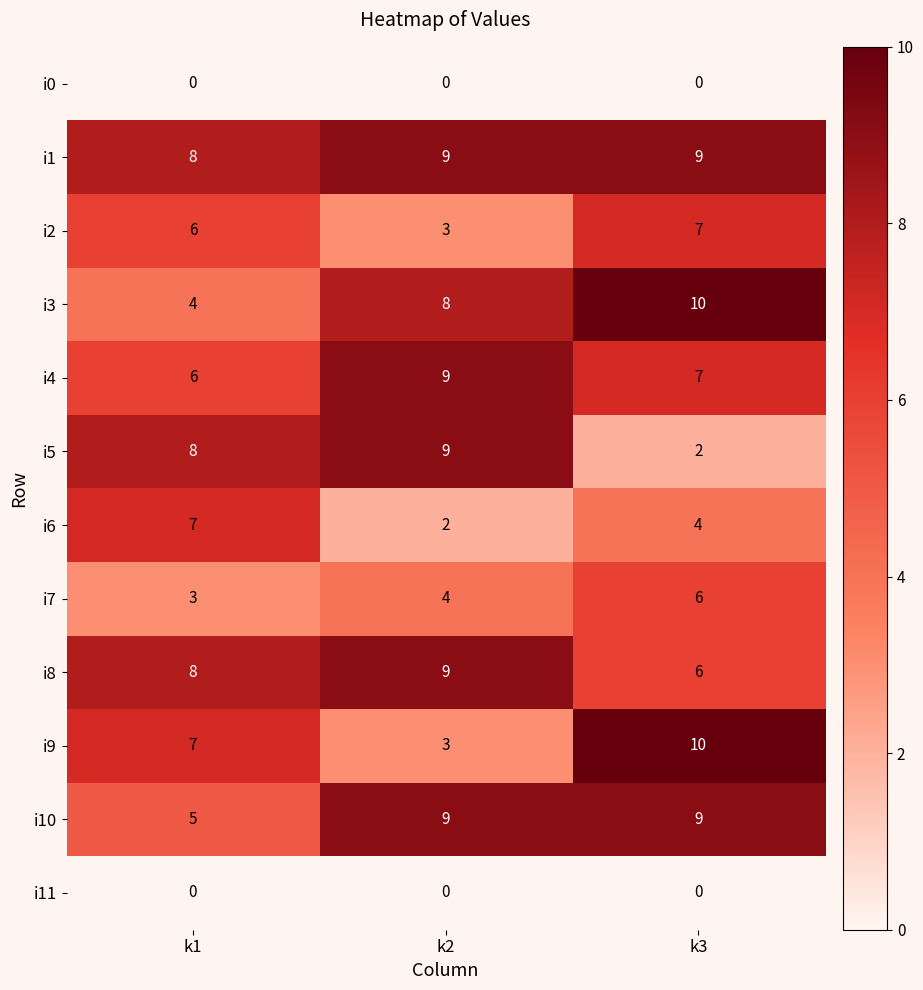

True or false: i1 has a value of 3 at k1.

False